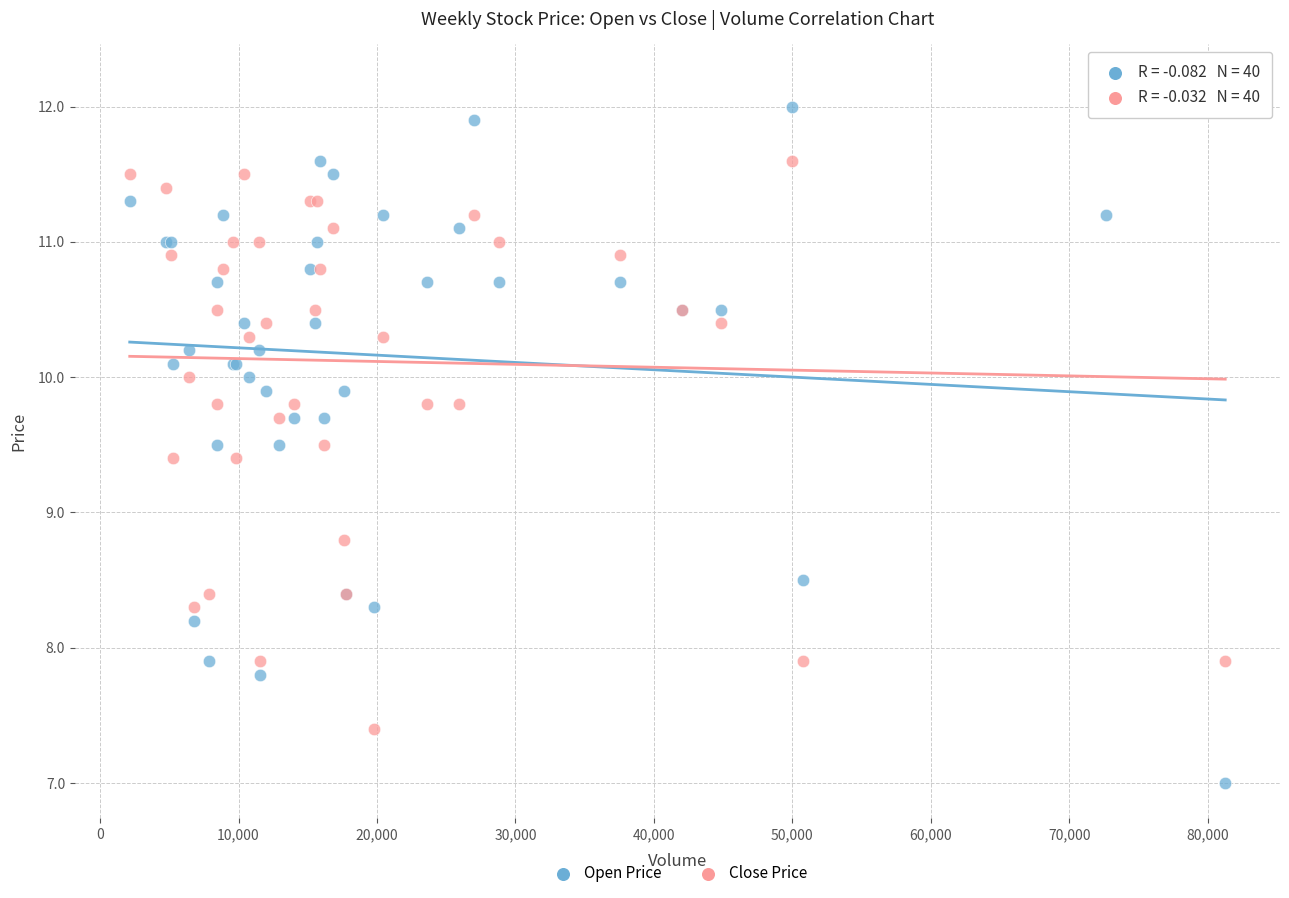

In the Close Price series, what Y value is closest to 9?

8.8